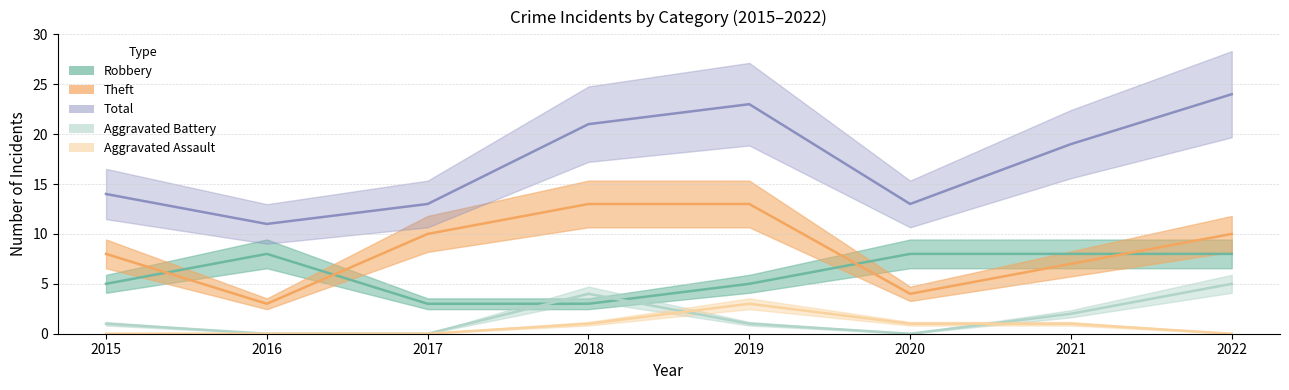

How many interior local peaks does the Aggravated Assault series have?

1